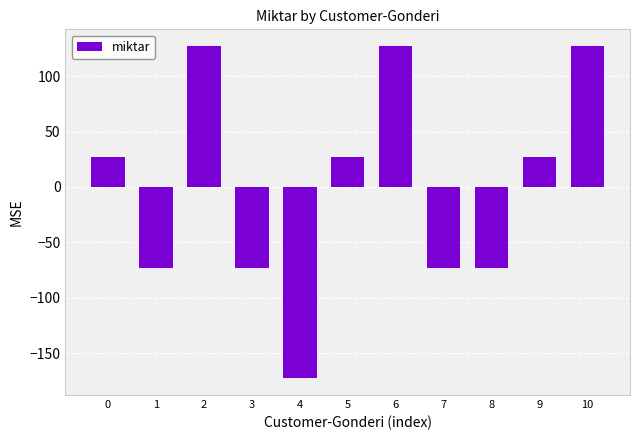

True or false: the data shows 127.3 at 6.

True